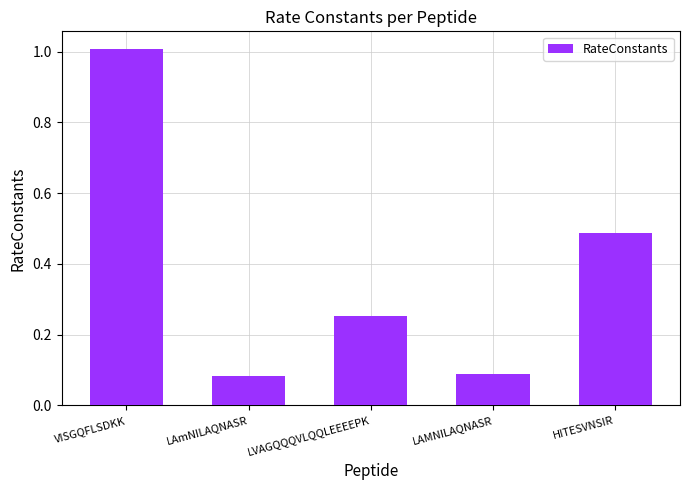

What is the change in value from LAMNILAQNASR to HITESVNSIR?

+0.4